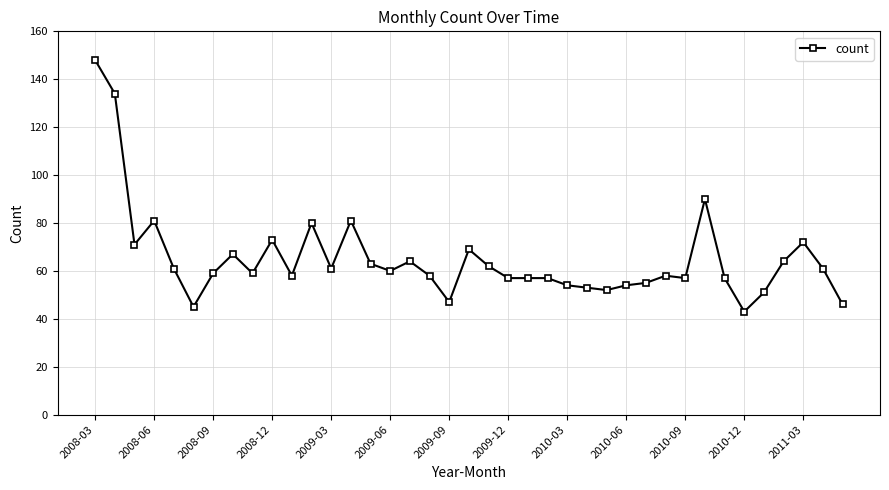

What is the maximum value shown in the chart?

148